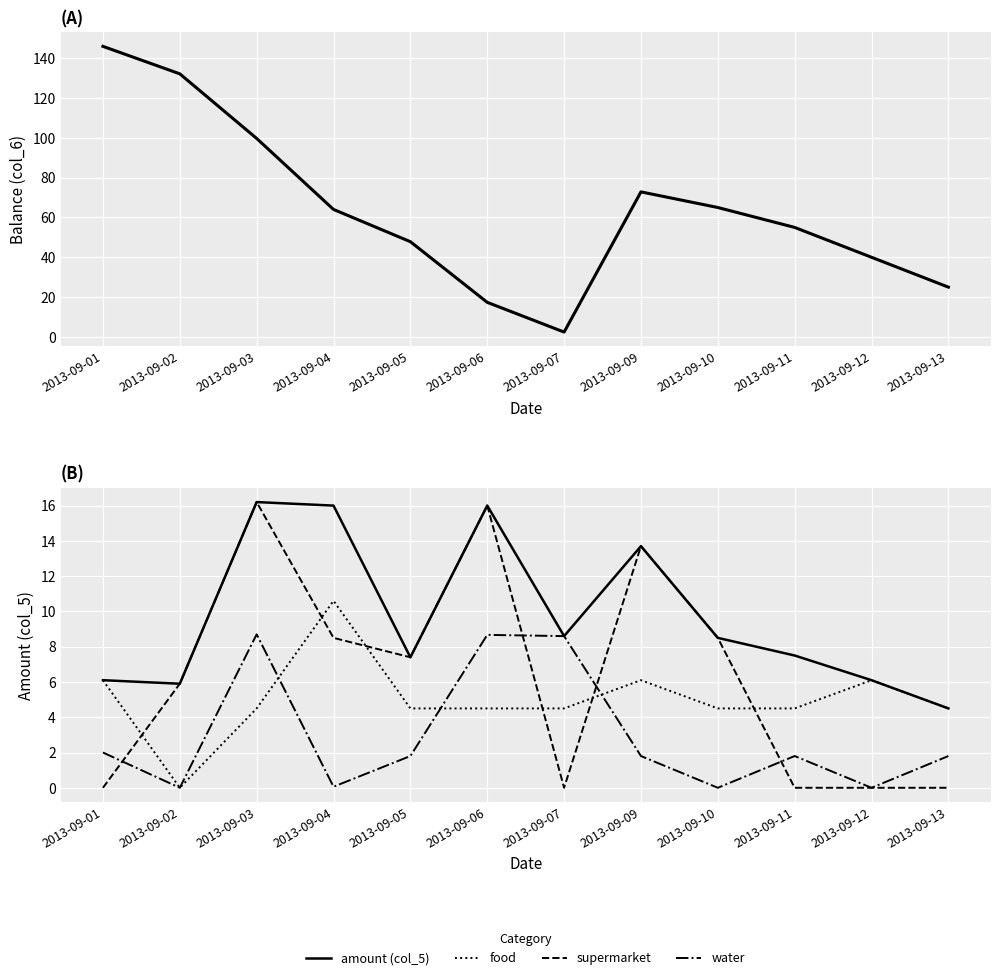

True or false: water has a value of 2.0 at 2013-09-01.

True